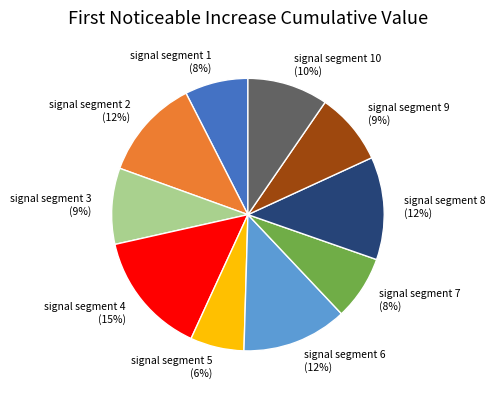

The signal segment 5 slice represents 6% of the pie. True or false?

True